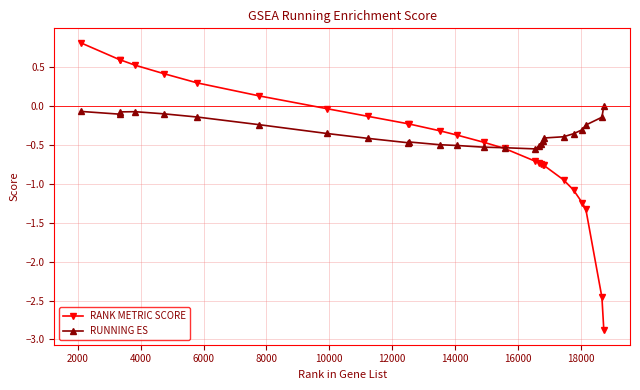

True or false: RUNNING ES has more than 1 interior local peaks.

True